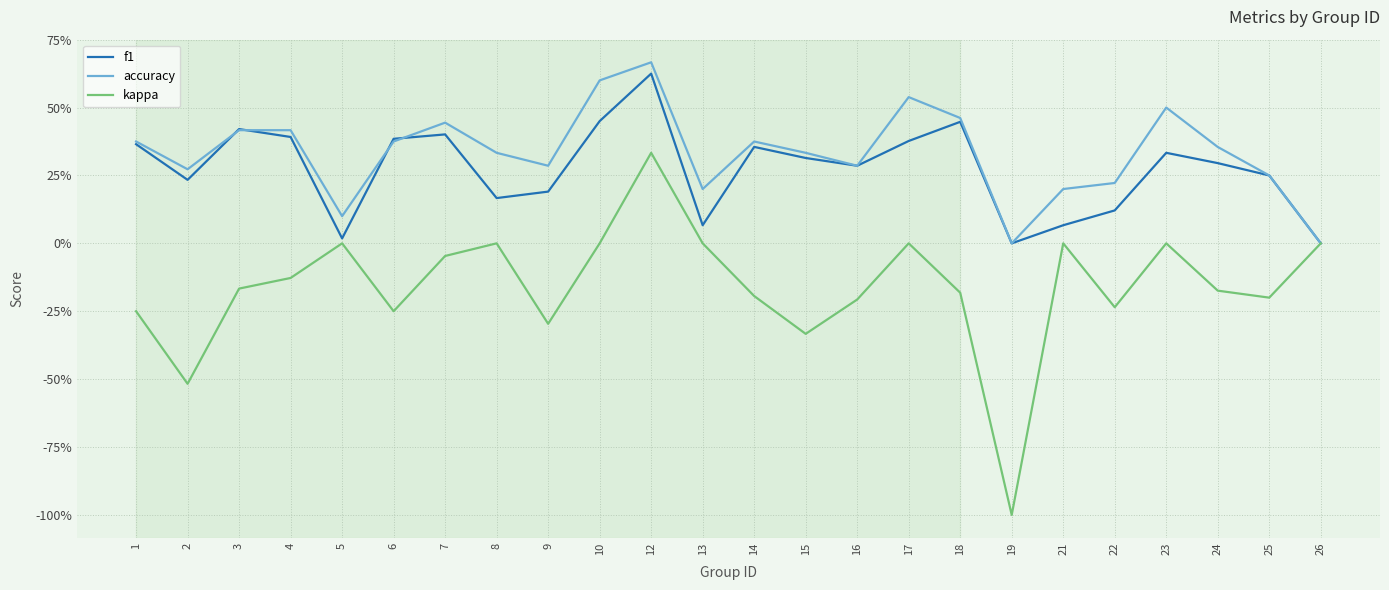

Which series changed the most between 13 and 17?

accuracy